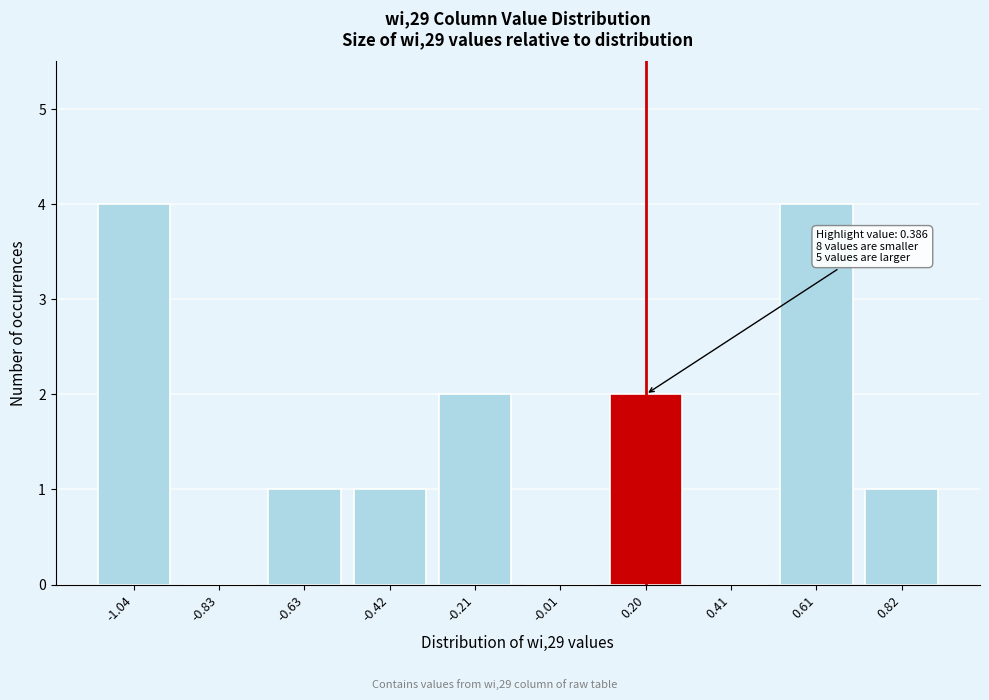

Reading left to right, transcribe all the data shown in this chart.

-1.04=4	-0.83=0	-0.63=1	-0.42=1	-0.21=2	-0.01=0	0.20=2	0.41=0	0.61=4	0.82=1